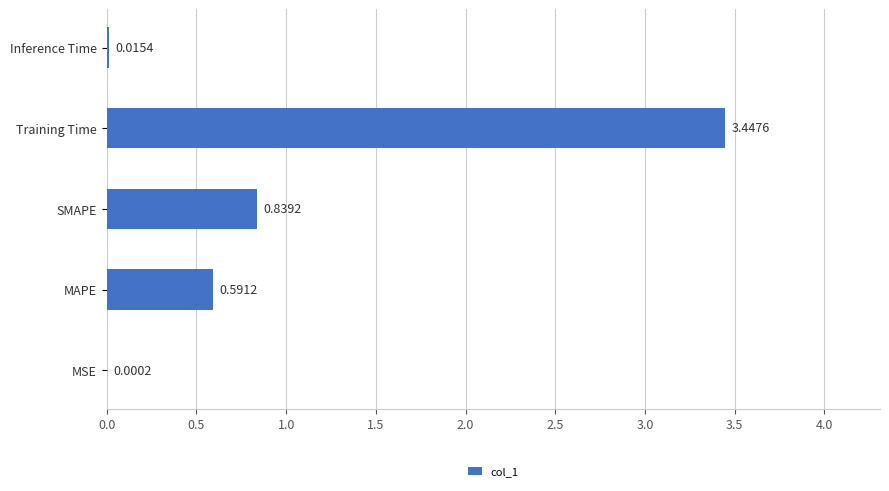

Between MSE and MAPE, which is larger?

MAPE